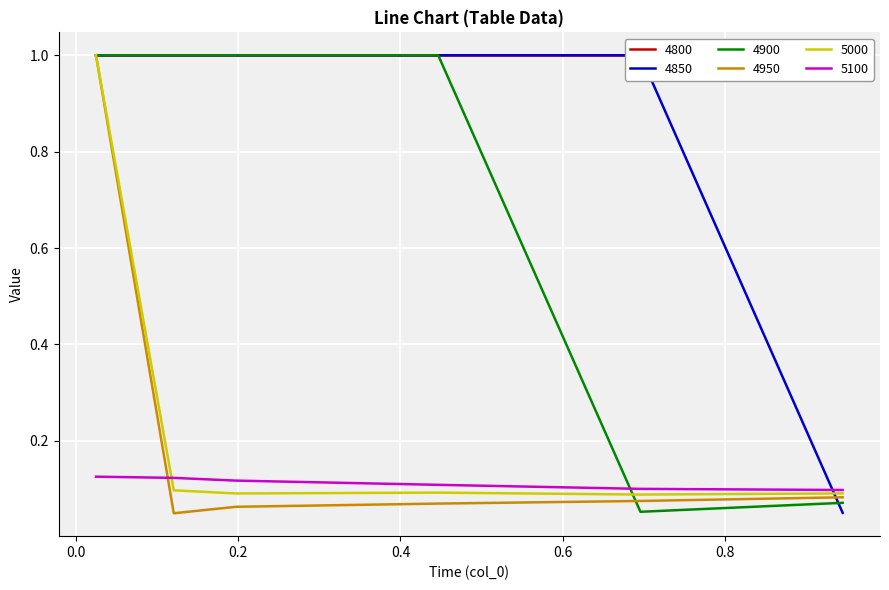

How many 4850 values are between 1 and 2?

5